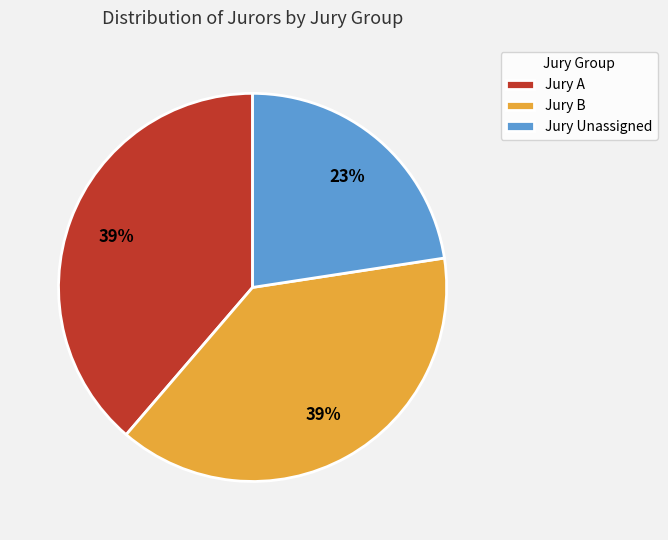

To the nearest percent, what portion does Jury Unassigned represent?

23%